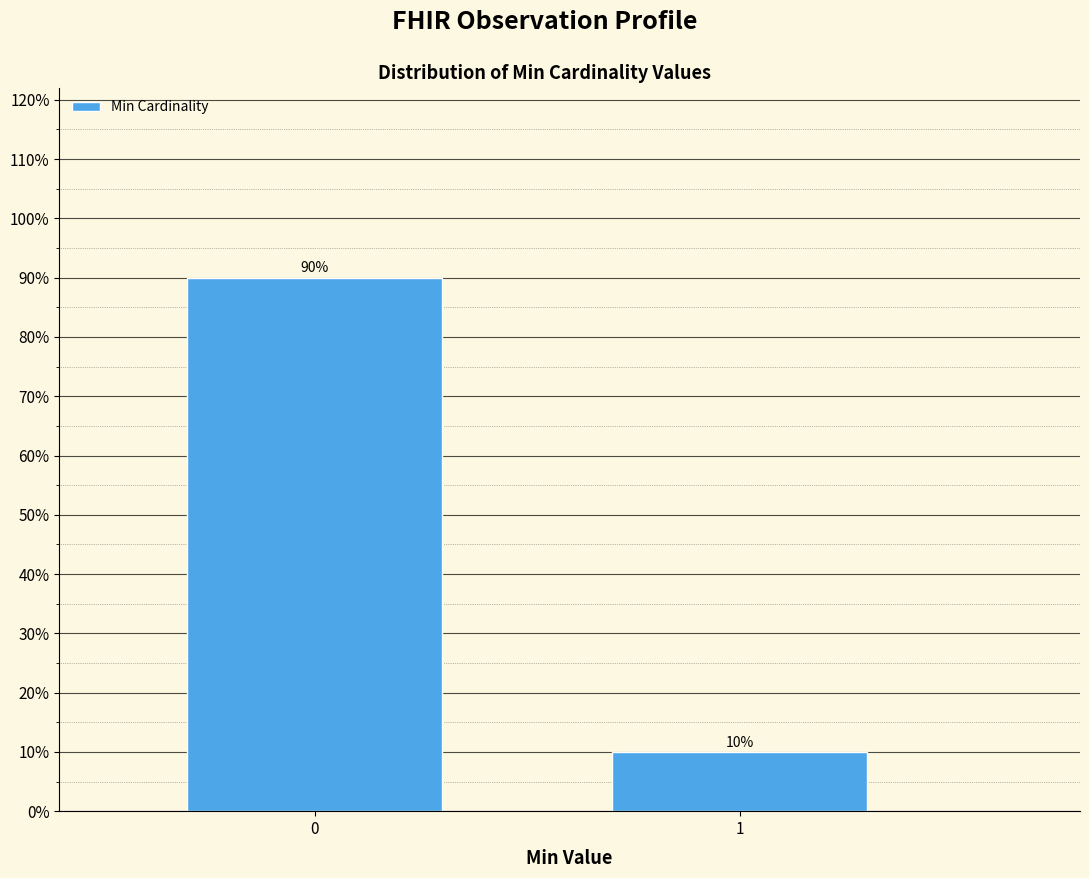

Reading left to right, transcribe all the data shown in this chart.

90	10